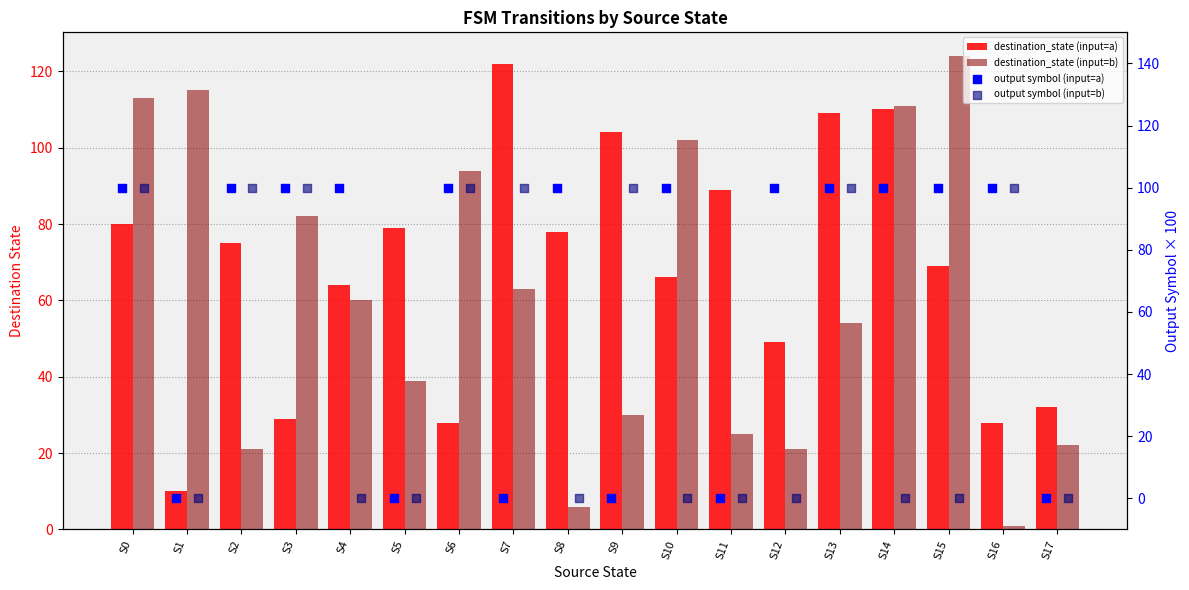

Which series reaches the minimum Y coordinate?

output symbol (input=a)